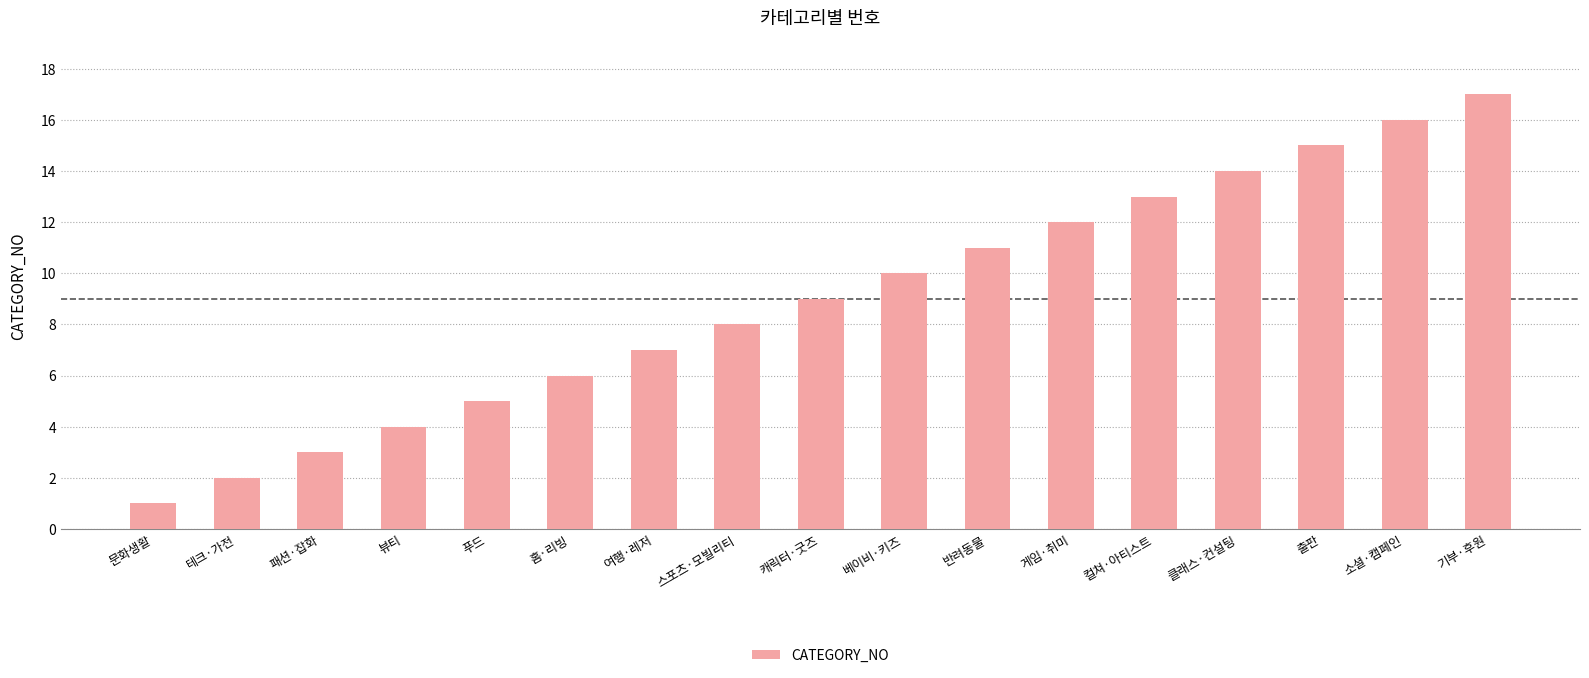

What is the sum of all values?

153